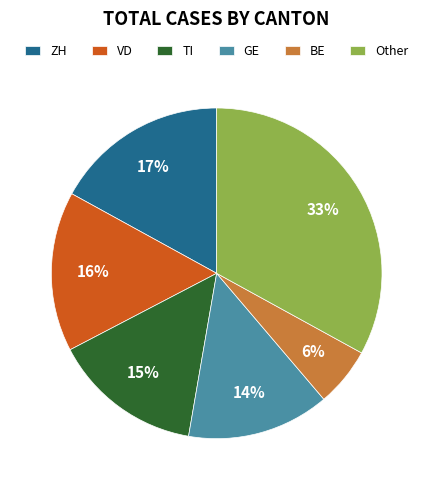

Which slice is the largest?

Other